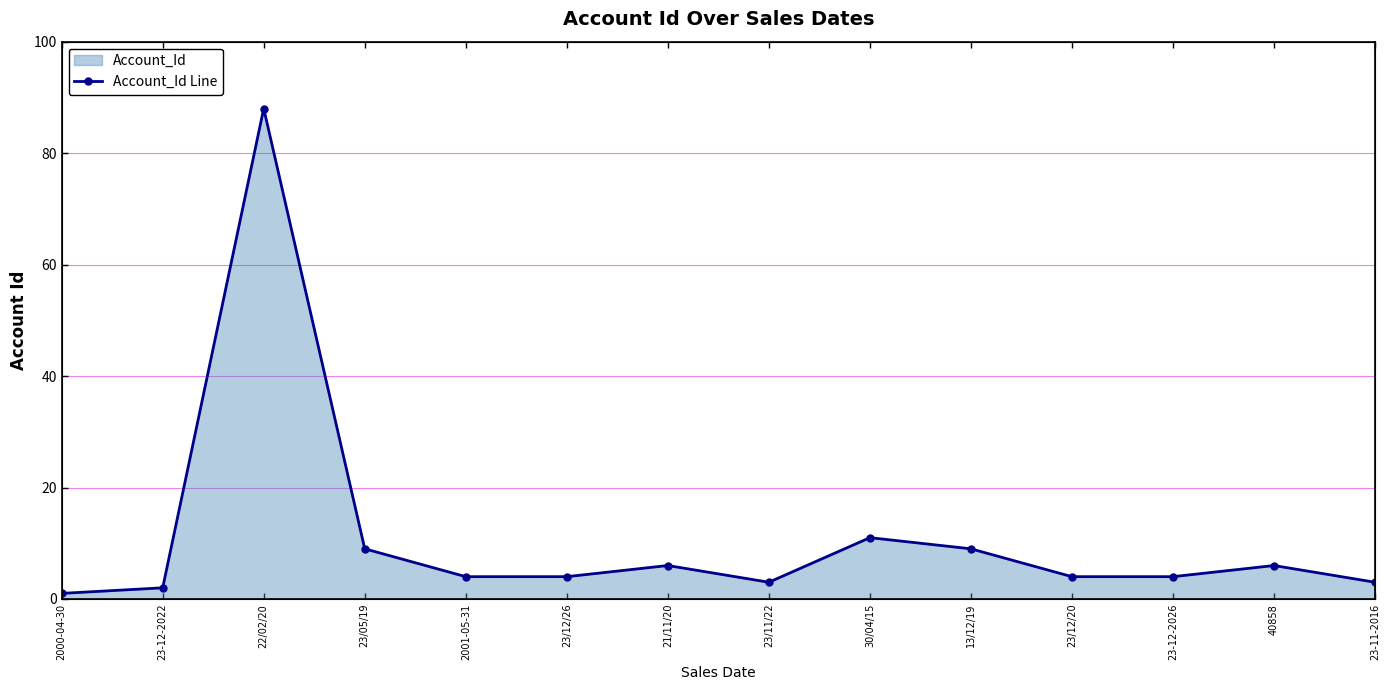

Which label corresponds to the smallest value in the chart?

2000-04-30